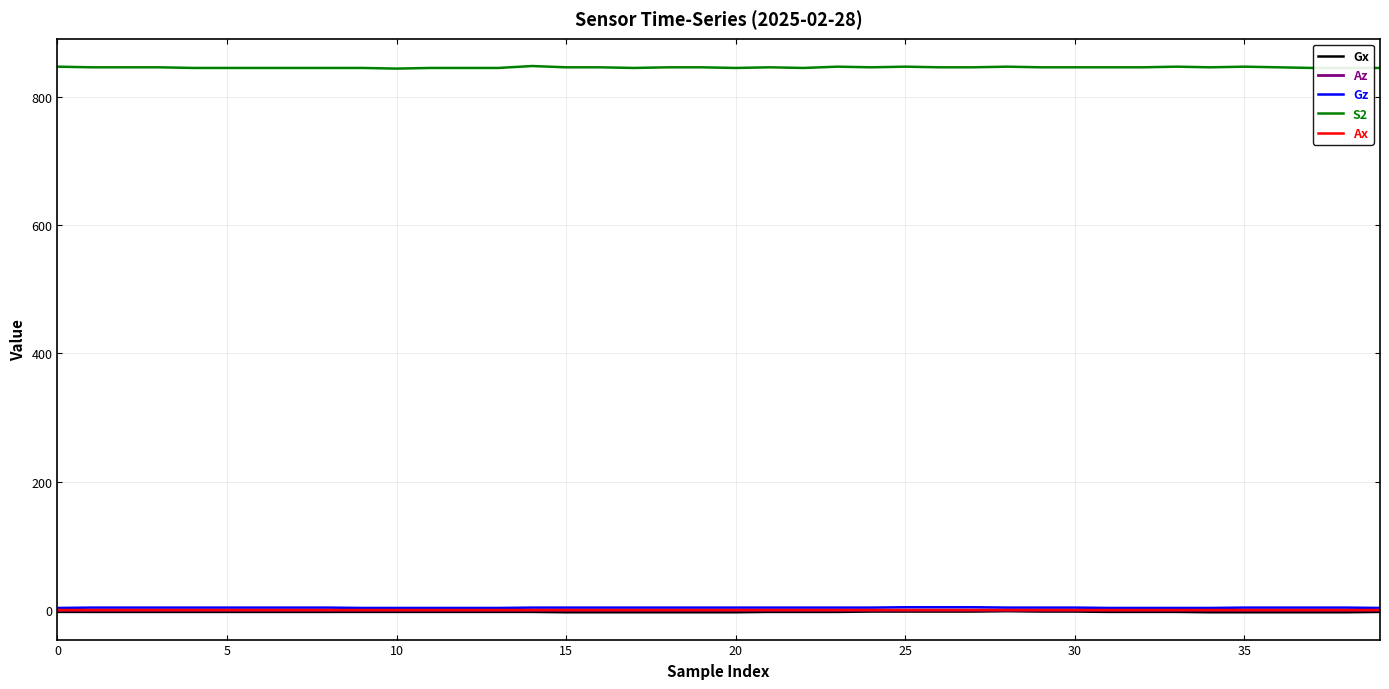

True or false: S2 and Ax cross at least once.

False